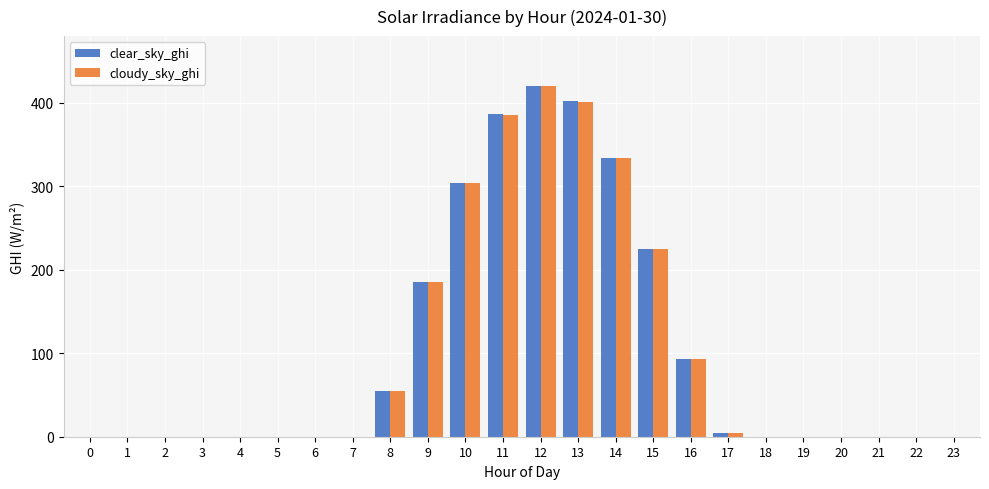

Is the value of cloudy_sky_ghi at 11 greater than the value of clear_sky_ghi at 7?

Yes